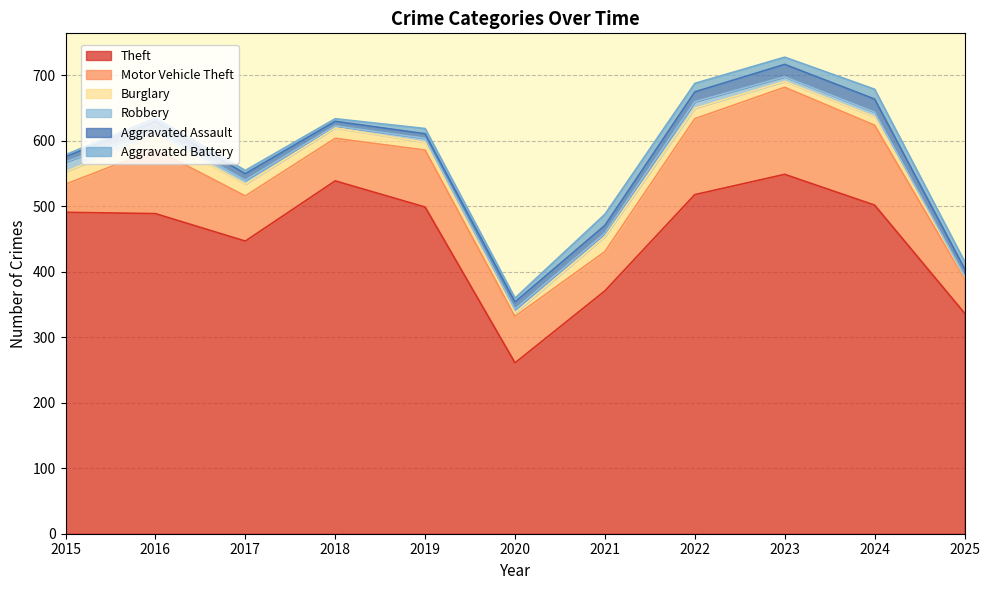

At which label does Robbery reach its peak?

2015